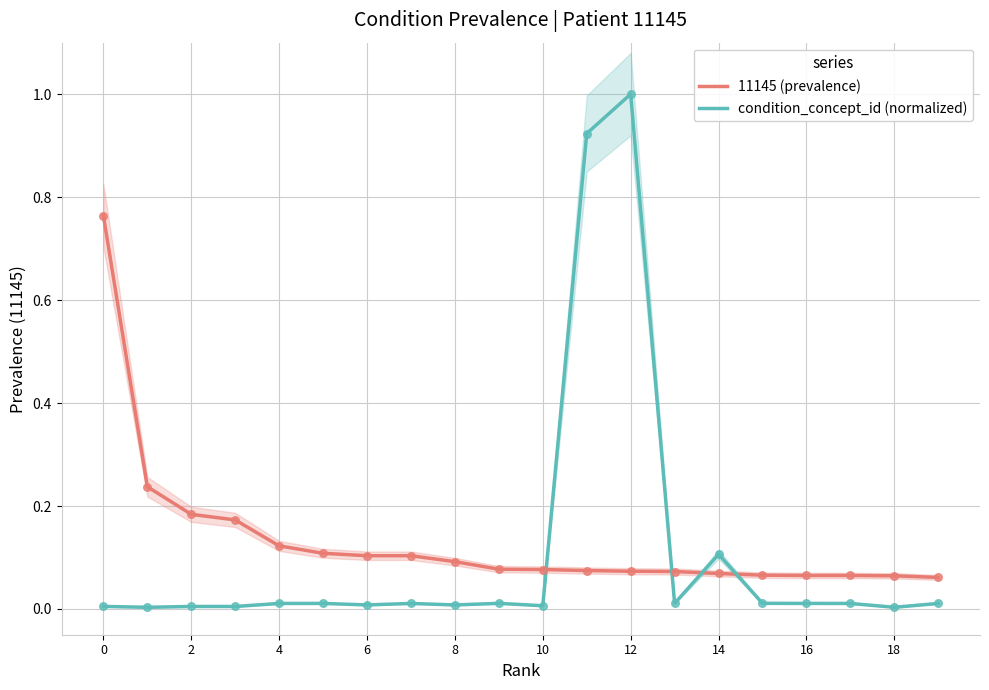

What are all the series names shown in the legend?

11145 (prevalence), condition_concept_id (normalized)